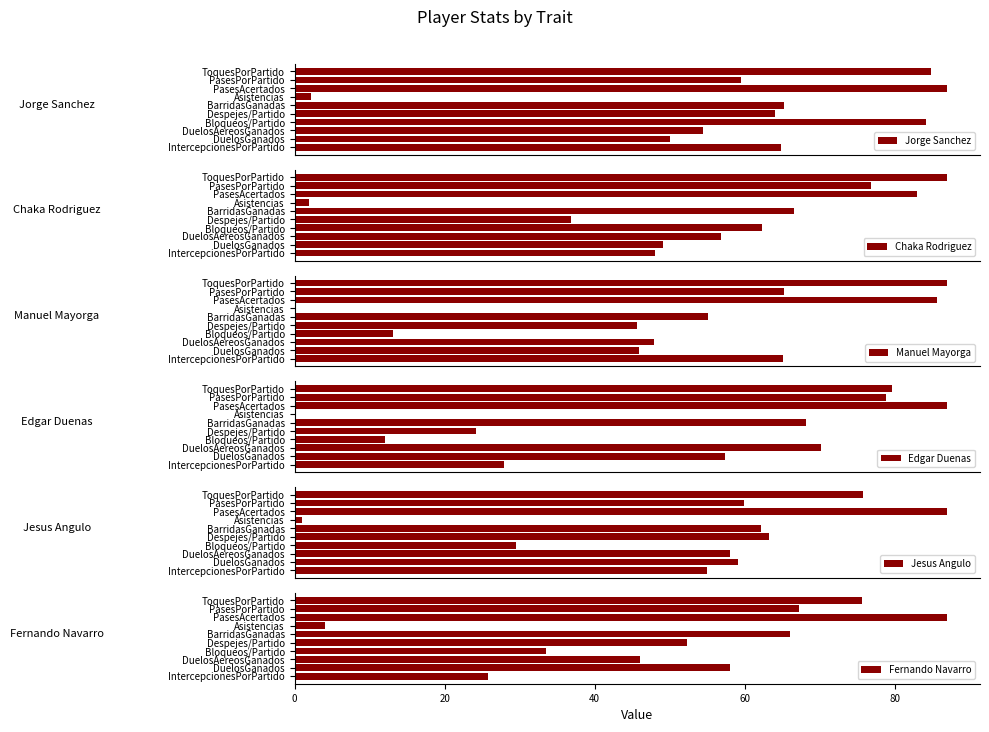

Which series has the largest range (max minus min)?

Chaka Rodriguez